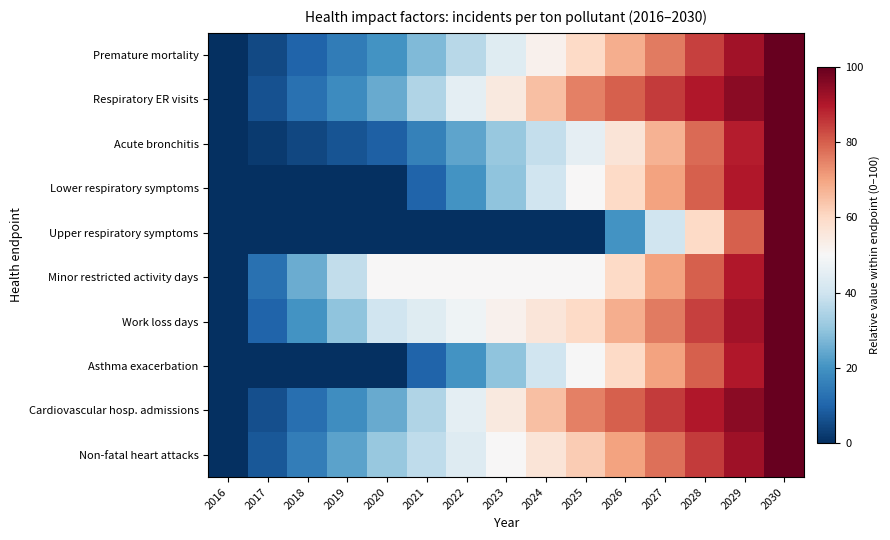

How many series are shown in this chart?

10